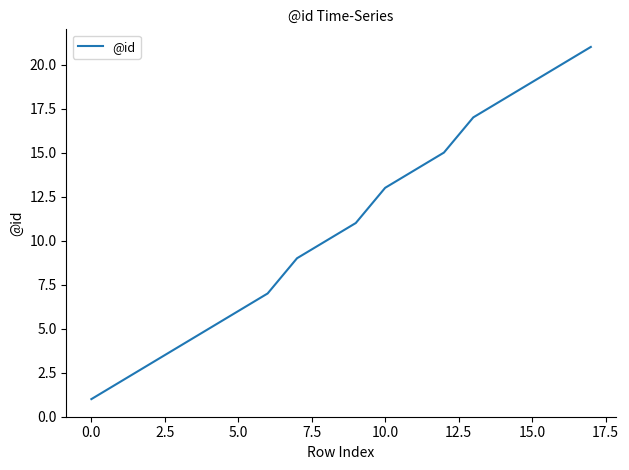

What is the difference between the maximum and minimum values?

20